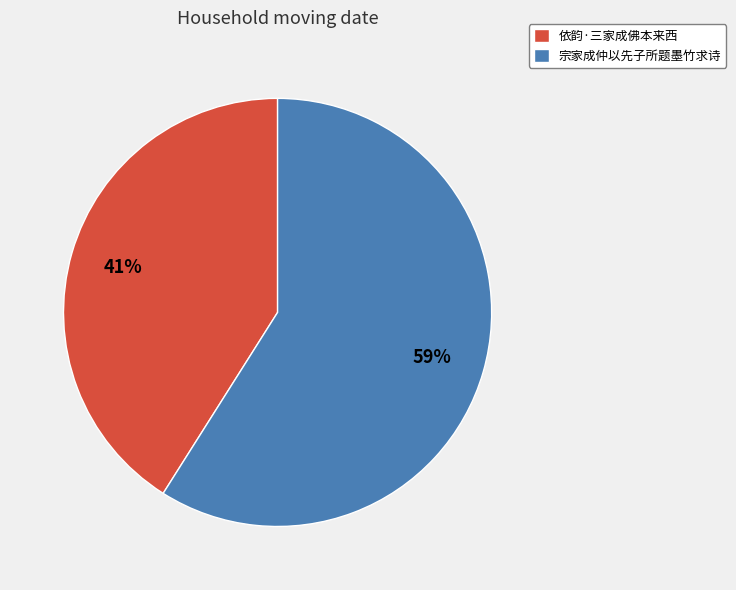

Combined, do 宗家成仲以先子所题墨竹求诗 and 依韵·三家成佛本来西 account for over 50%?

Yes